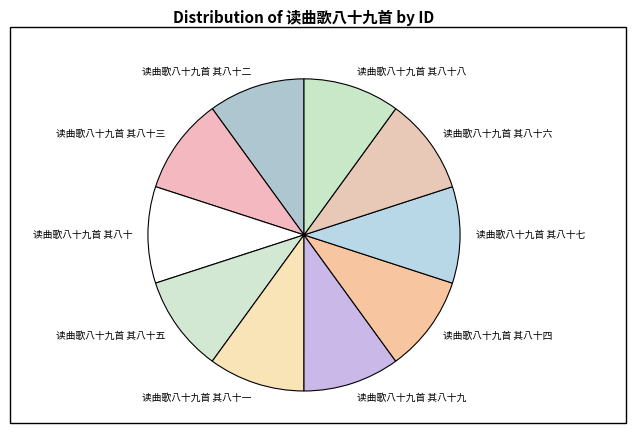

True or false: 读曲歌八十九首 其八十五 accounts for 1% of the total.

False